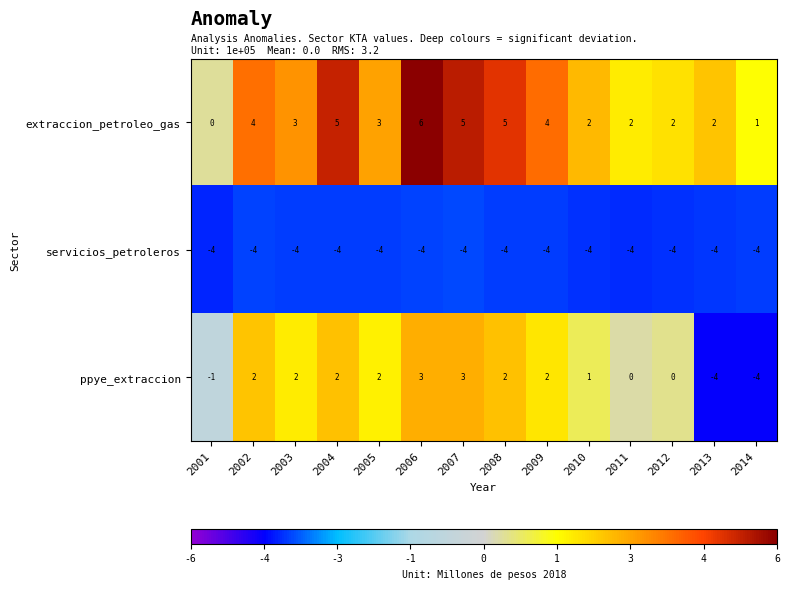

What is the total value across all series at 2007?

4